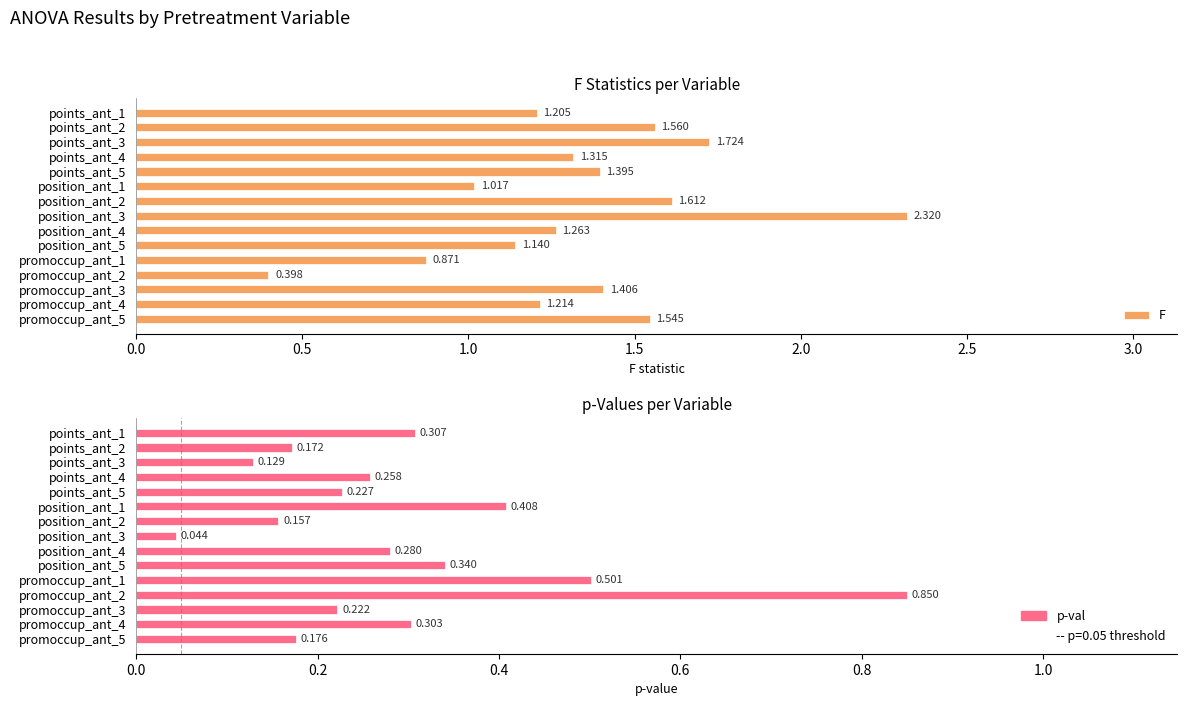

How many bars are there in each group?

2